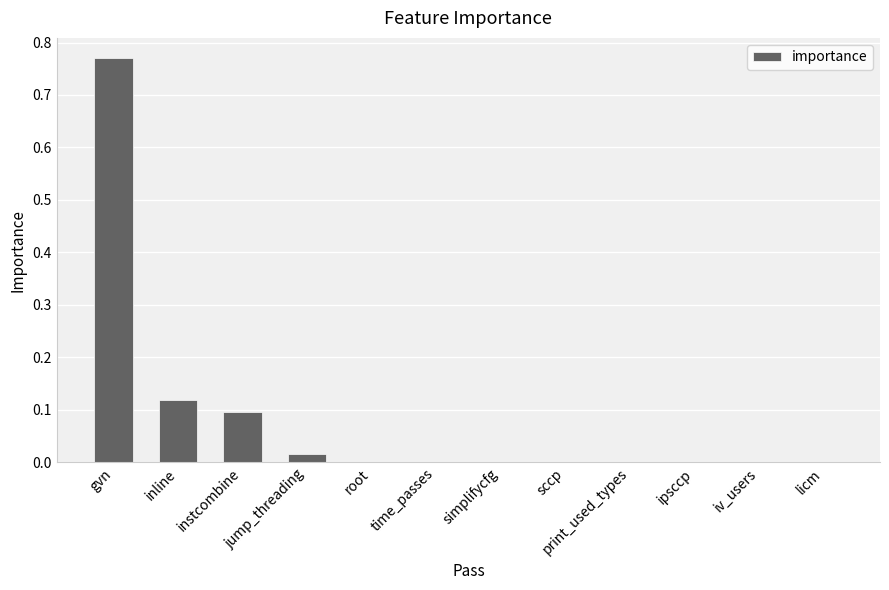

Between instcombine and gvn, which is larger?

gvn